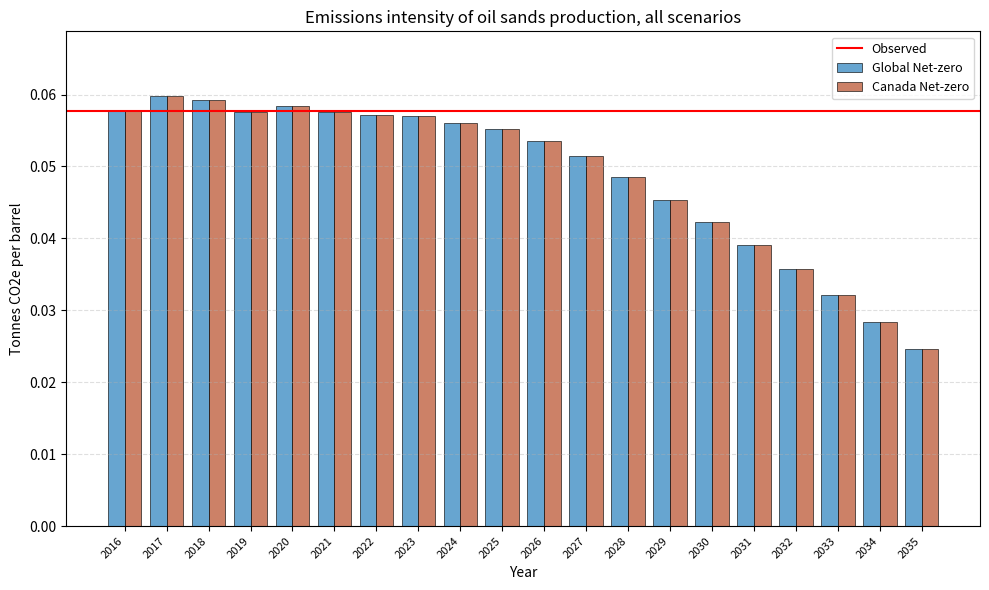

What is the sum of all Global Net-zero values?

1.0